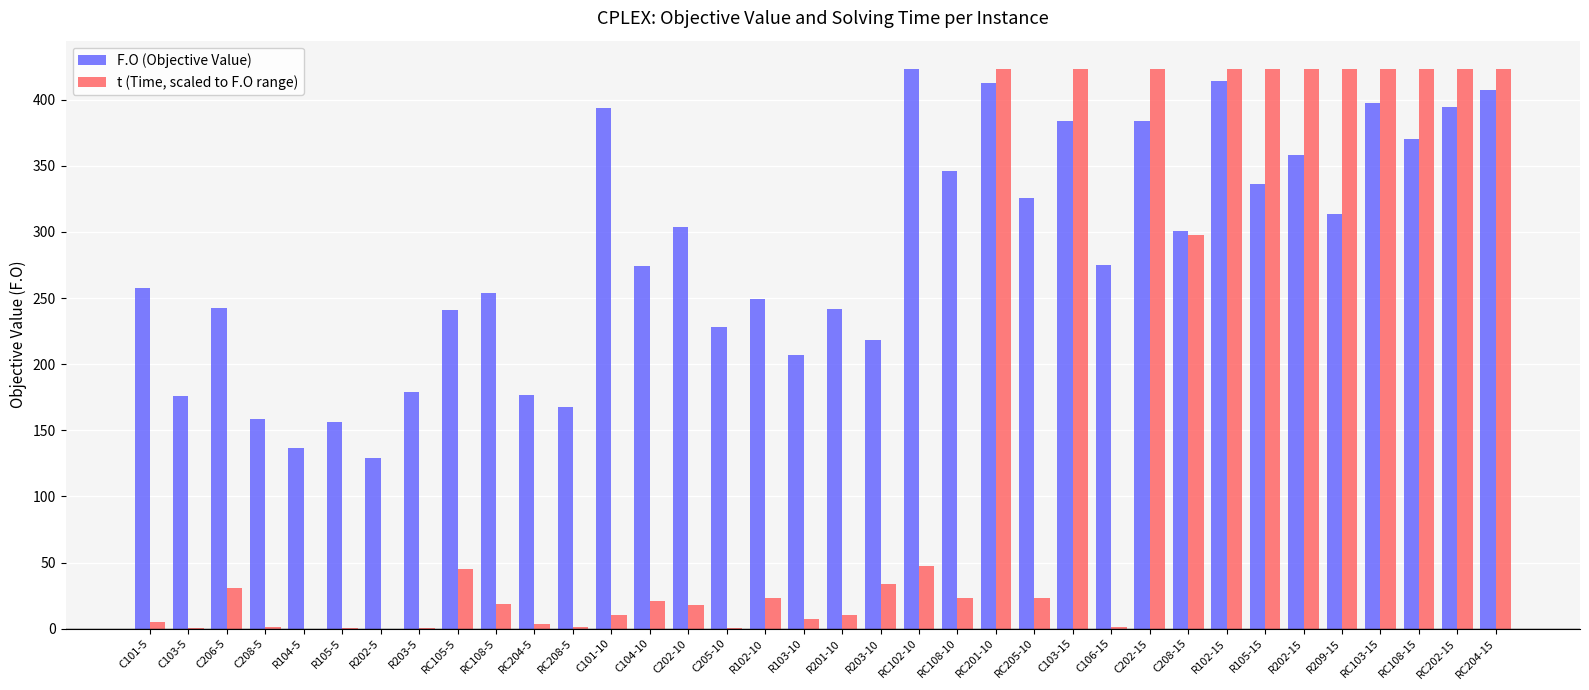

How many data points does each series have?

36